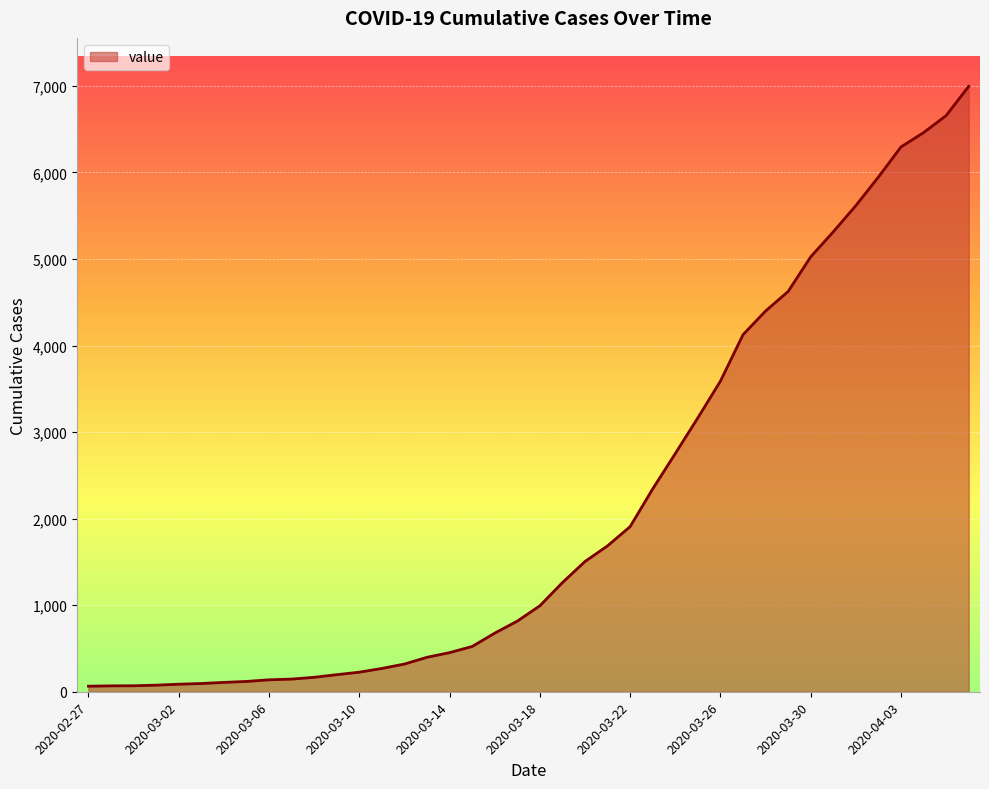

What is the maximum value shown in the chart?

6995